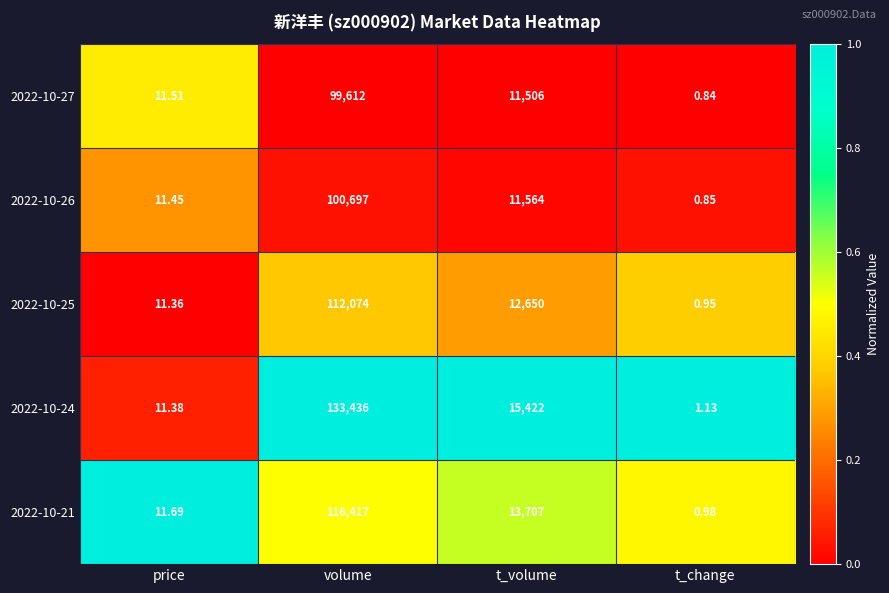

At which label does 2022-10-21 reach its minimum?

t_change